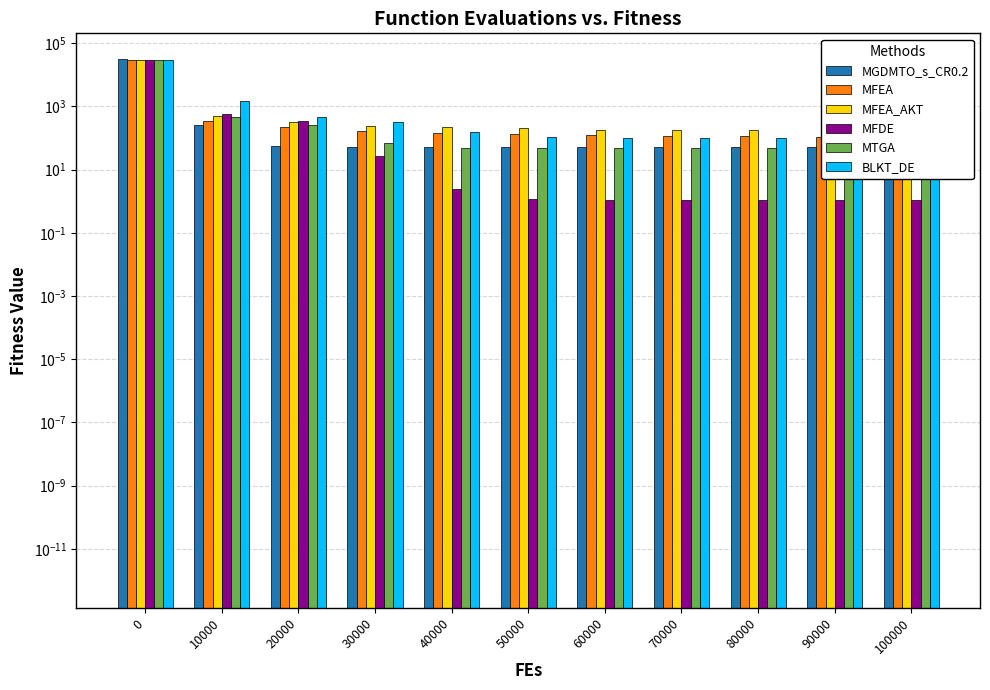

How many series are shown in this chart?

6